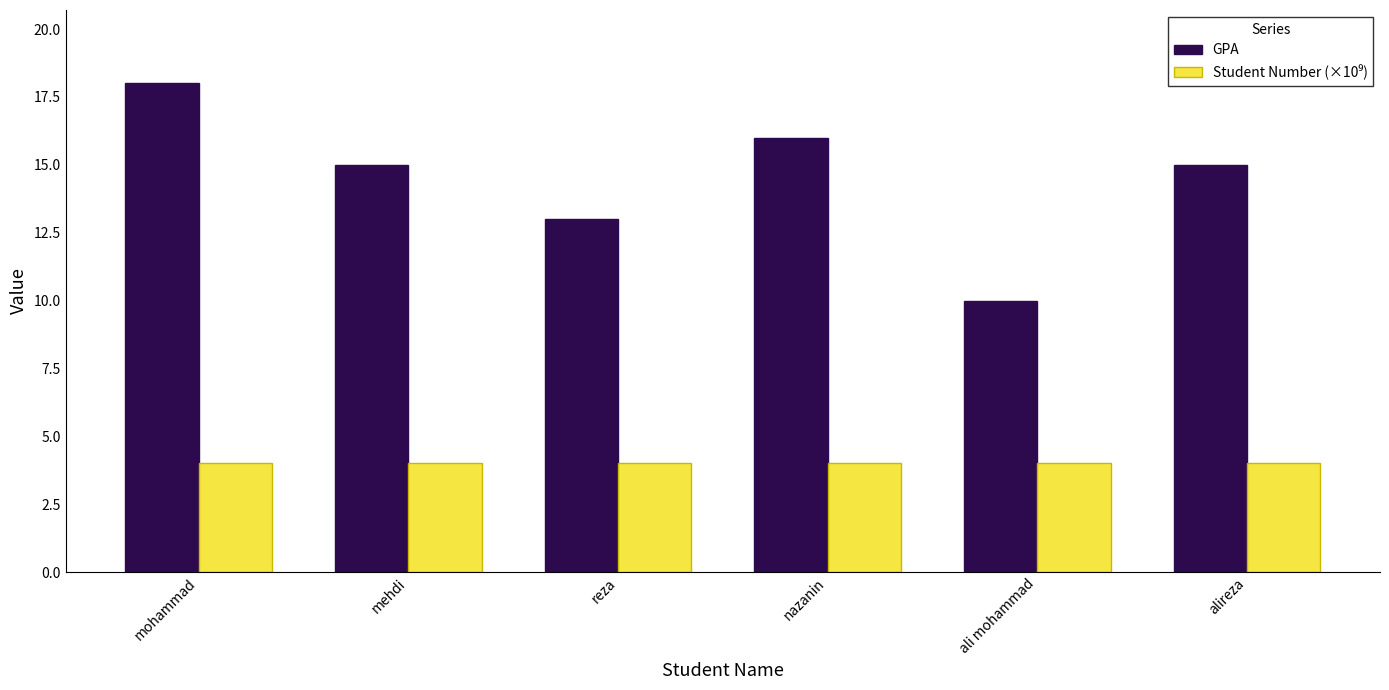

What is the total value across all series at ali mohammad?

14.0